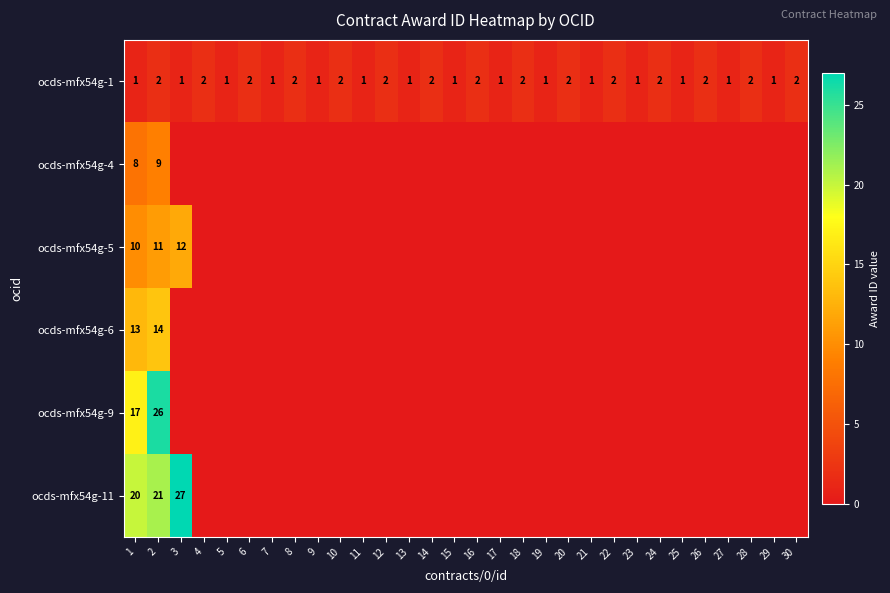

Which has a higher value, 17 or 29?

17